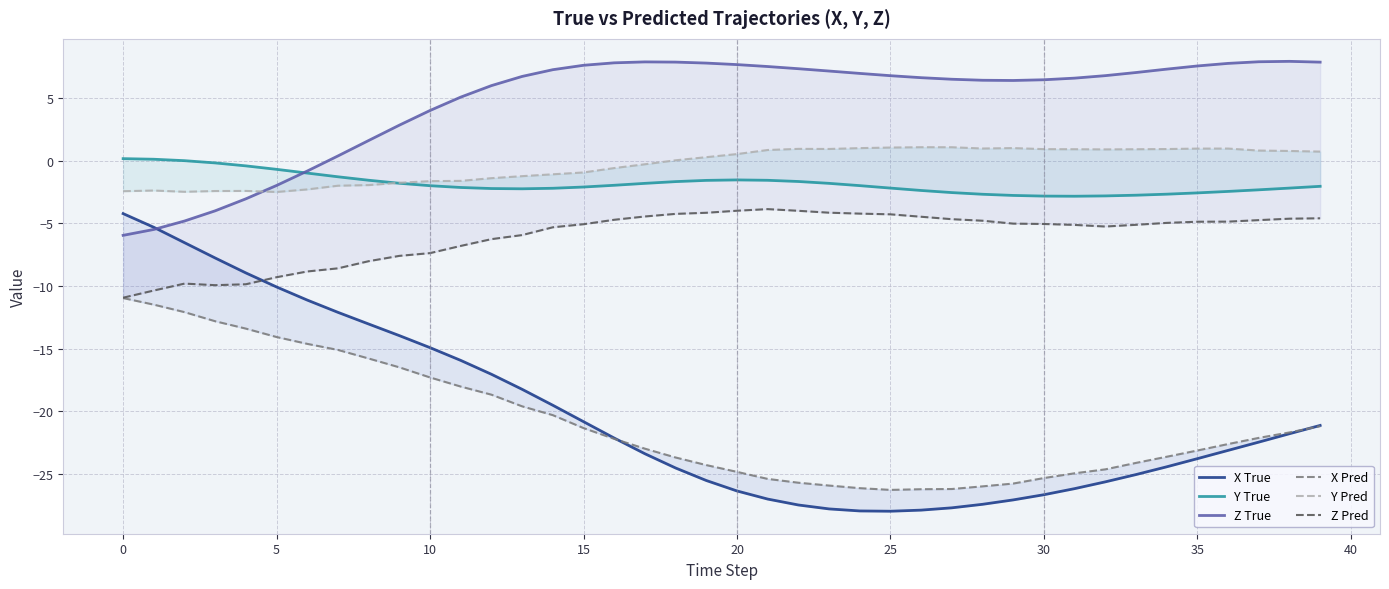

Which has a higher value, 34 or 25?

34